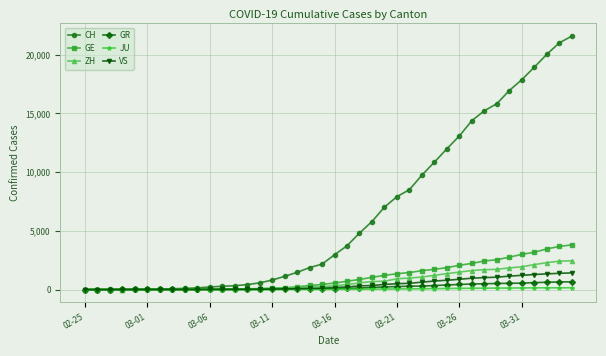

What is the greatest value displayed?

21574